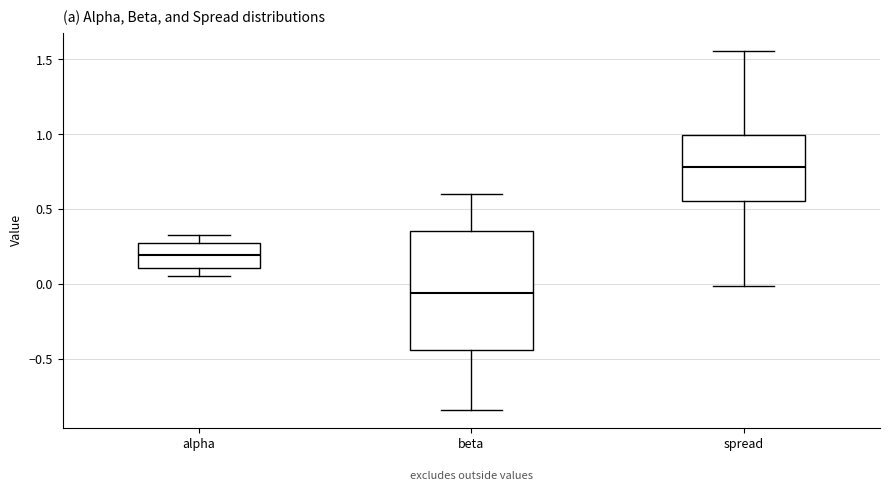

Where does the median line of the box for spread sit on the y-axis? The values are not printed on the chart, so give them approximately, as read against the axis.

0.80